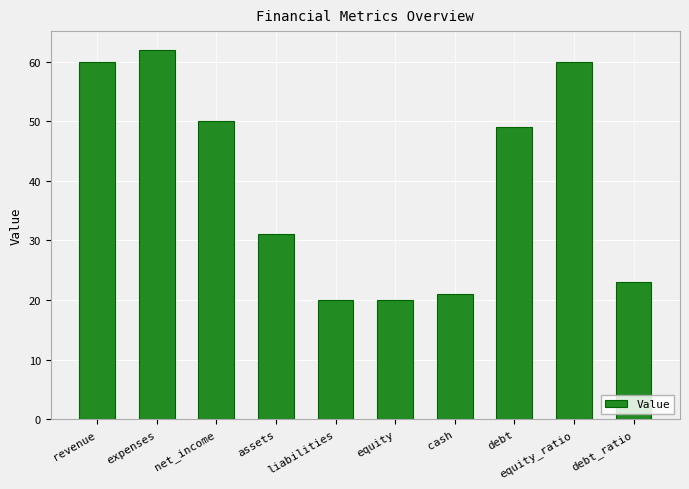

Reading left to right, what are all the values shown in this chart?

revenue=60	expenses=62	net_income=50	assets=31	liabilities=20	equity=20	cash=21	debt=49	equity_ratio=60	debt_ratio=23